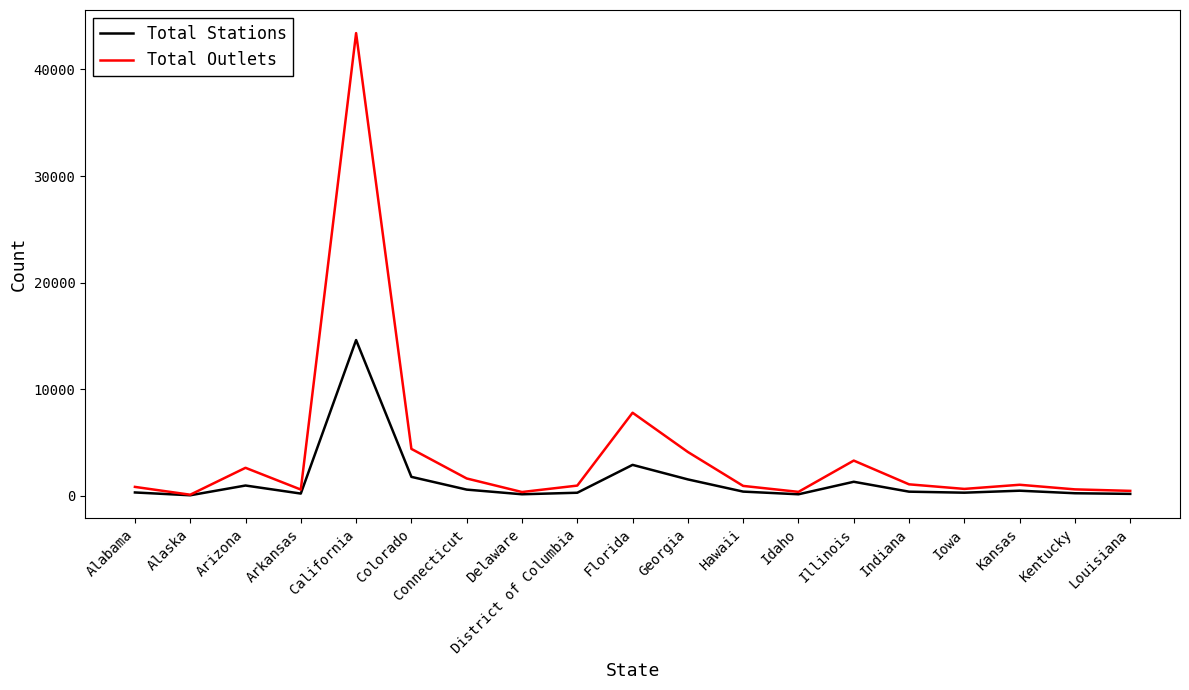

What position from the left is District of Columbia?

9